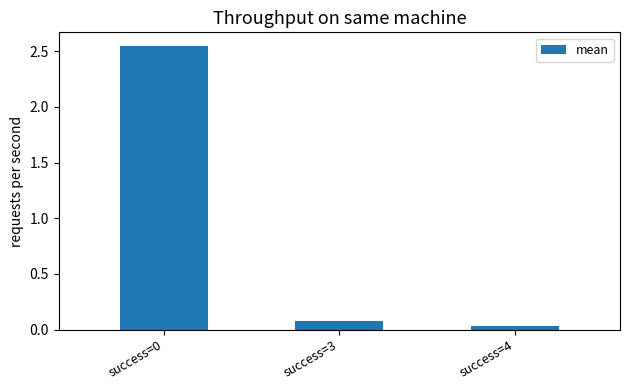

What is the value of the 2nd bar from the left?

0.1